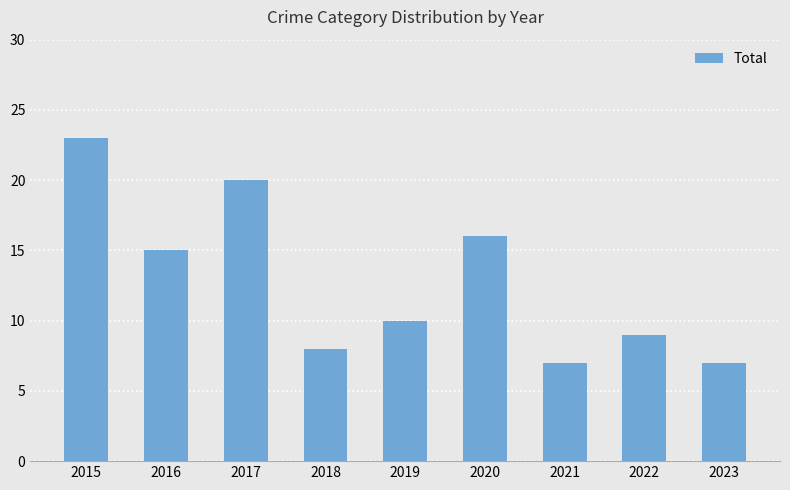

Where does the data first go above 10?

2015